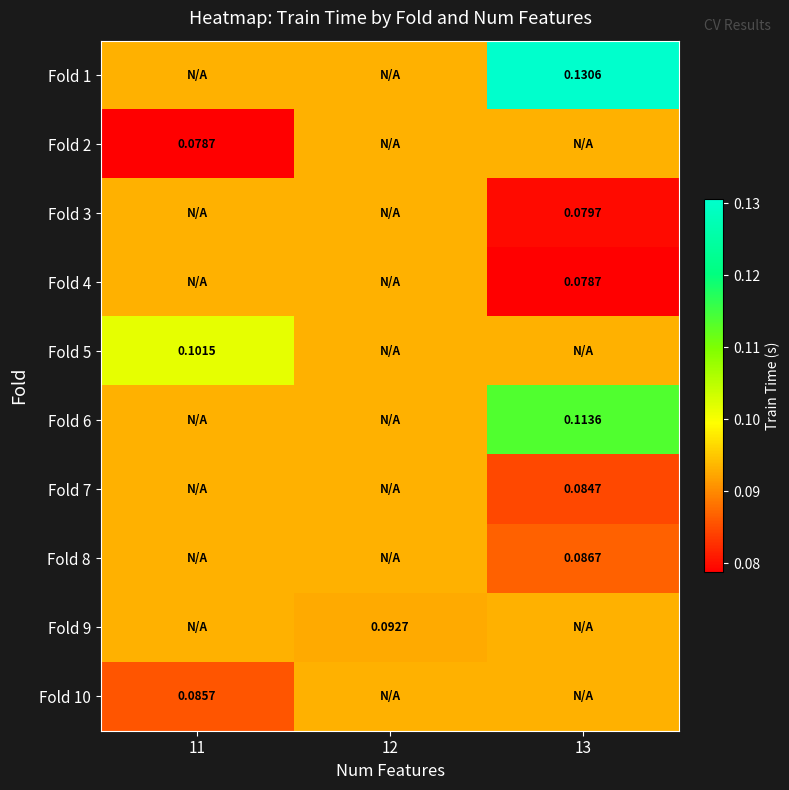

Which label corresponds to the largest value in the chart?

13